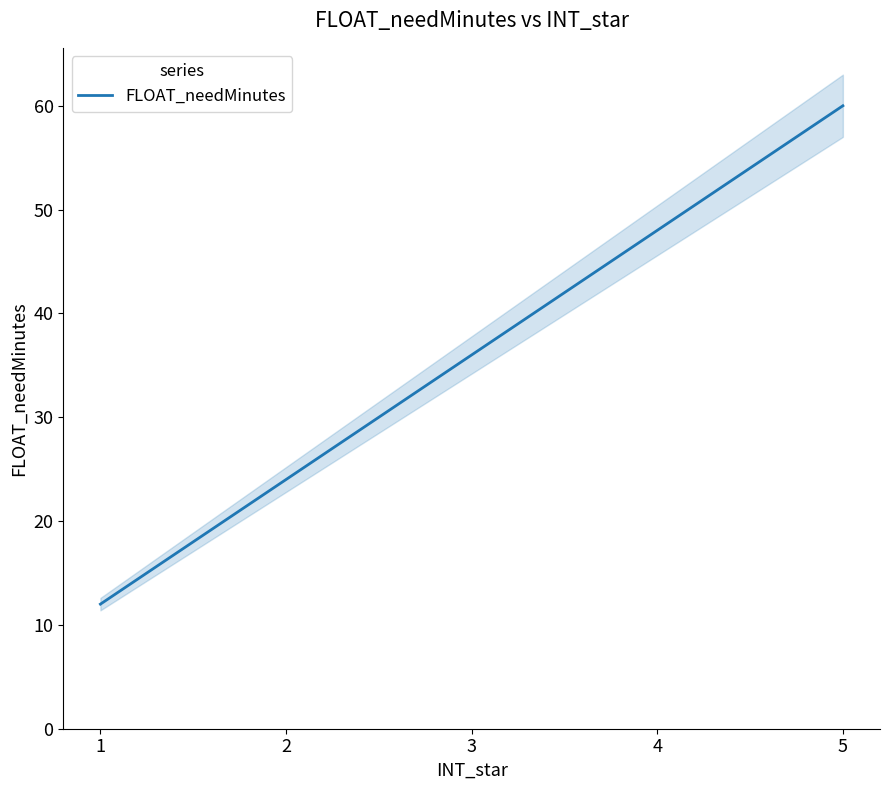

Which label corresponds to the largest value in the chart?

5